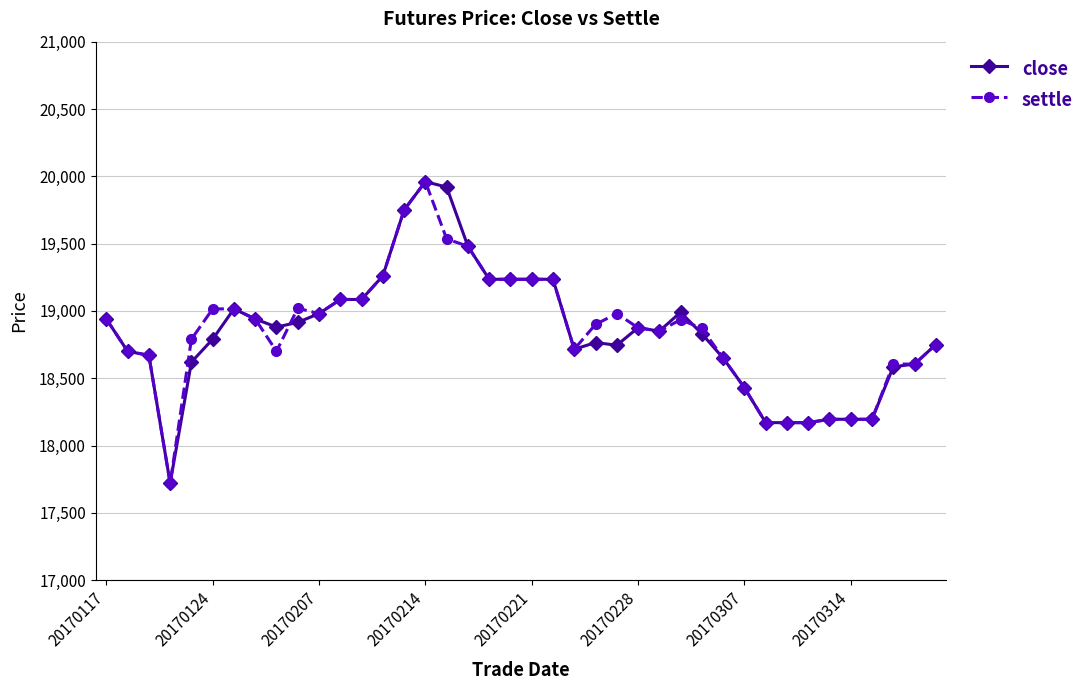

What is the difference between the second highest and second lowest values in the close series?

1750